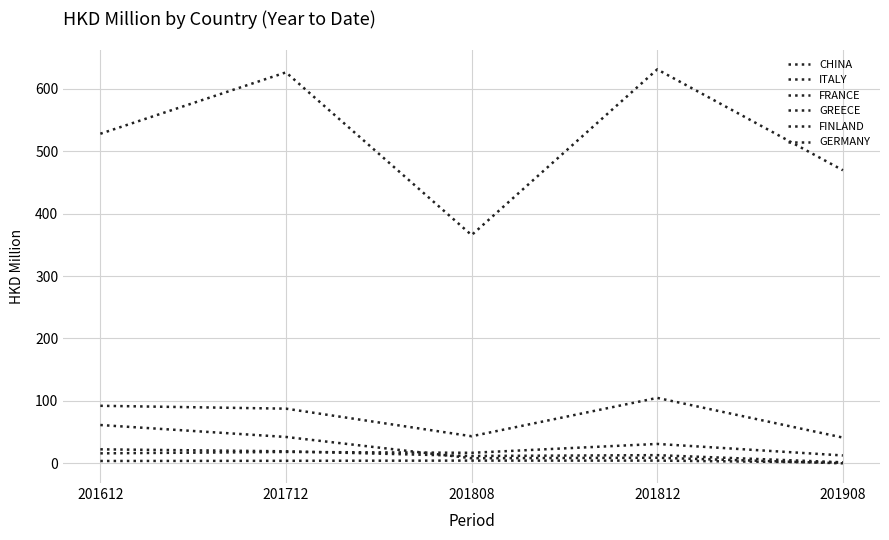

At which label does CHINA first exceed 528?

201612